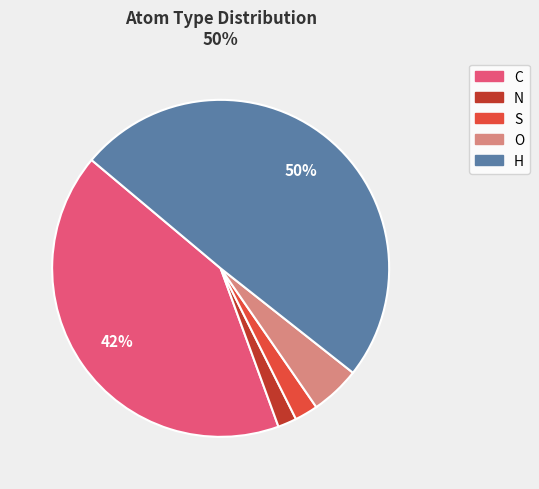

Approximately how many times larger is the value at H compared to C?

1.2